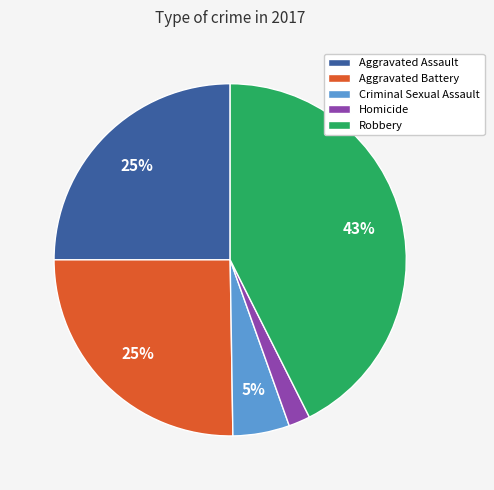

Between Criminal Sexual Assault and Aggravated Assault, which is larger?

Aggravated Assault